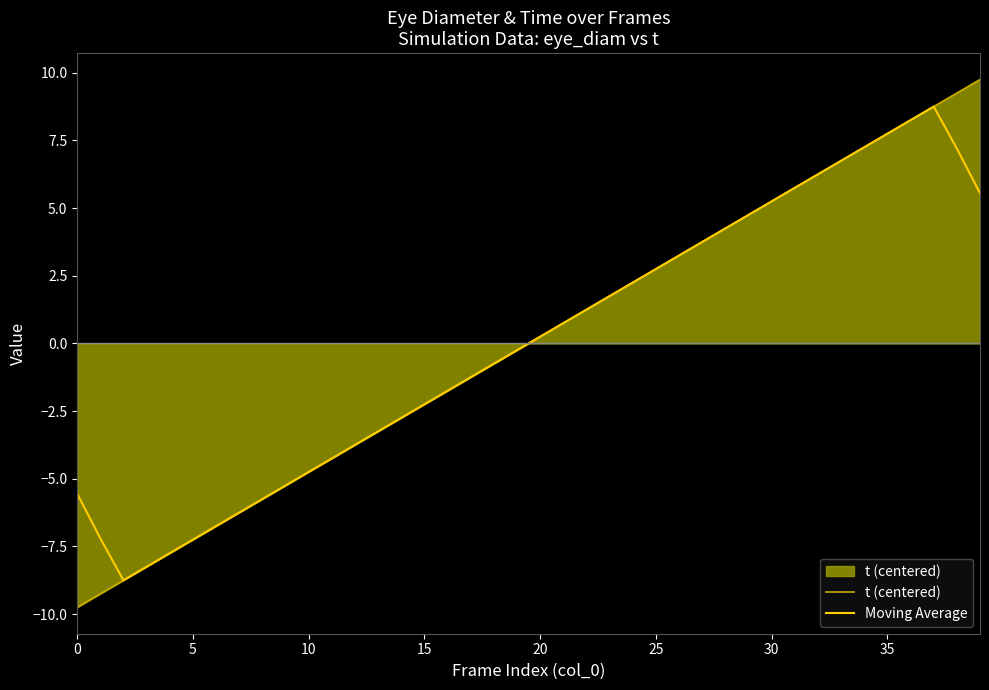

What is the maximum value shown in the chart?

9.8